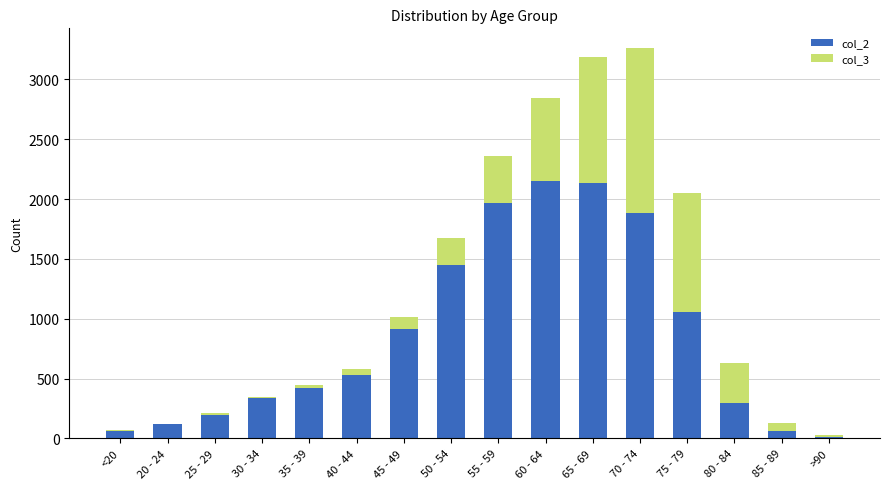

True or false: col_2 has a value of 1882 at 70 - 74.

True